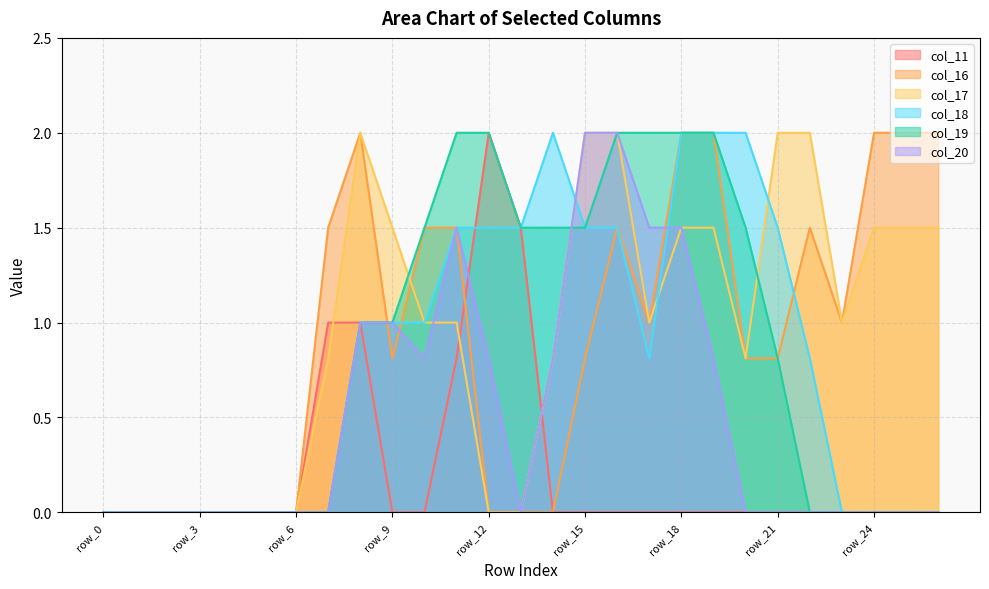

Reading right to left, extract all data points from this chart.

col_11: 0.0	0.0	0.0	0.0	0.0	0.0	0.0	0.0	0.0	0.0	0.0	0.0	0.0	1.5	2.0	0.8	0.0	0.0	1.0	1.0	0.0	0.0	0.0	0.0	0.0	0.0	0.0
col_16: 2.0	2.0	2.0	1.0	1.5	0.8	0.8	2.0	2.0	1.0	1.5	0.8	0.0	0.0	0.0	1.5	1.5	0.8	2.0	1.5	0.0	0.0	0.0	0.0	0.0	0.0	0.0
col_17: 1.5	1.5	1.5	1.0	2.0	2.0	0.8	1.5	1.5	1.0	2.0	2.0	0.8	0.0	0.0	1.0	1.0	1.5	2.0	0.8	0.0	0.0	0.0	0.0	0.0	0.0	0.0
col_18: 0.0	0.0	0.0	0.0	0.8	1.5	2.0	2.0	2.0	0.8	1.5	1.5	2.0	1.5	1.5	1.5	1.0	1.0	1.0	0.0	0.0	0.0	0.0	0.0	0.0	0.0	0.0
col_19: 0.0	0.0	0.0	0.0	0.0	0.8	1.5	2.0	2.0	2.0	2.0	1.5	1.5	1.5	2.0	2.0	1.5	1.0	1.0	0.0	0.0	0.0	0.0	0.0	0.0	0.0	0.0
col_20: 0.0	0.0	0.0	0.0	0.0	0.0	0.0	0.8	1.5	1.5	2.0	2.0	0.8	0.0	0.8	1.5	0.8	1.0	1.0	0.0	0.0	0.0	0.0	0.0	0.0	0.0	0.0